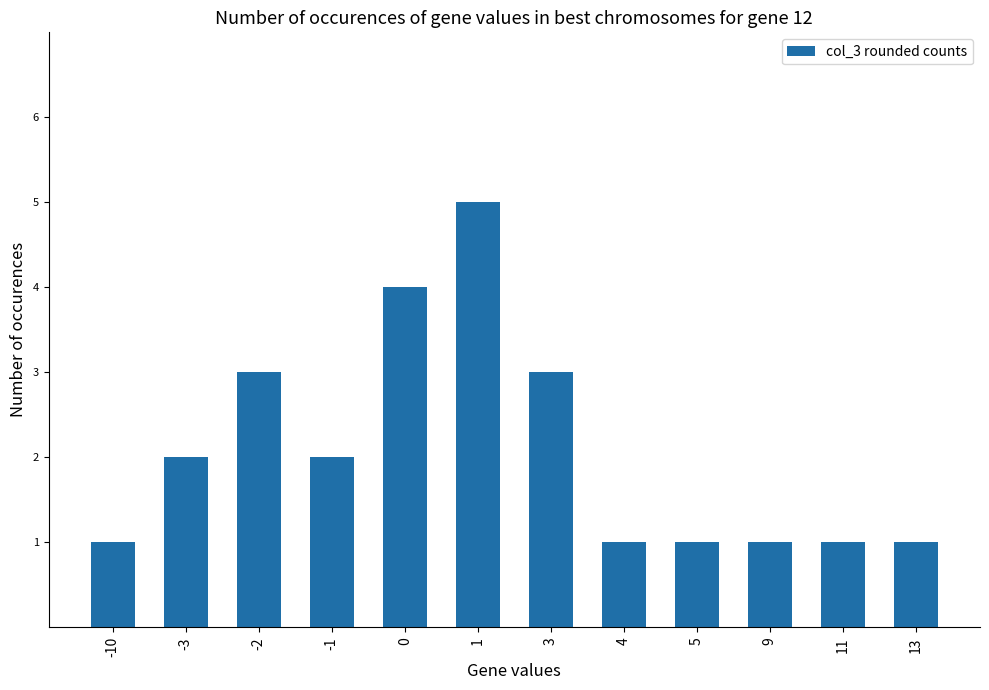

What is the difference between the second highest and minimum values?

3